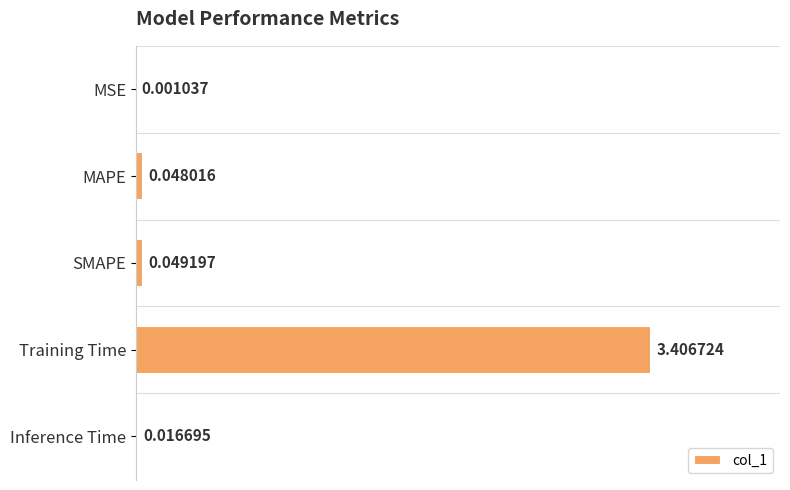

How many categories are shown in the chart?

5